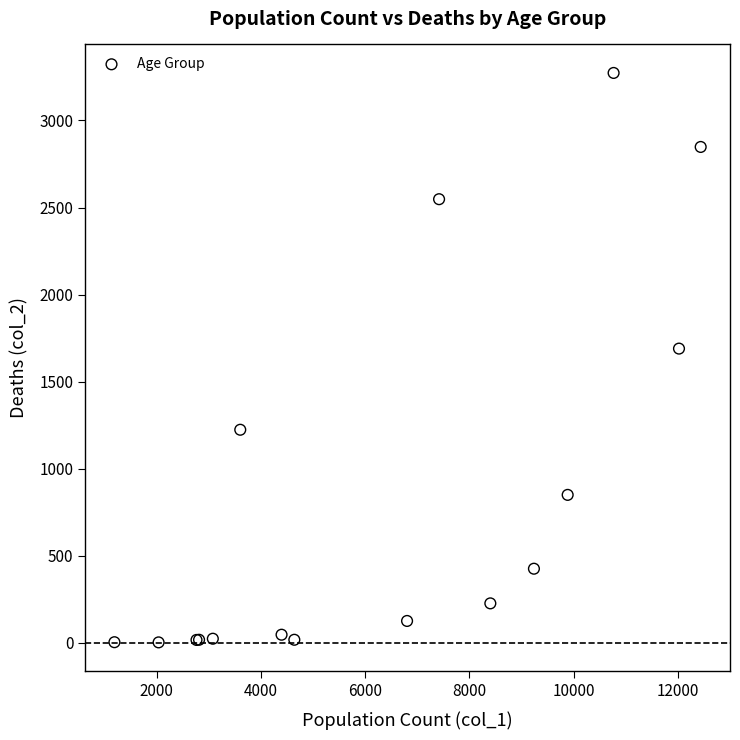

What Y value in the scatter plot is closest to 1638?

1690